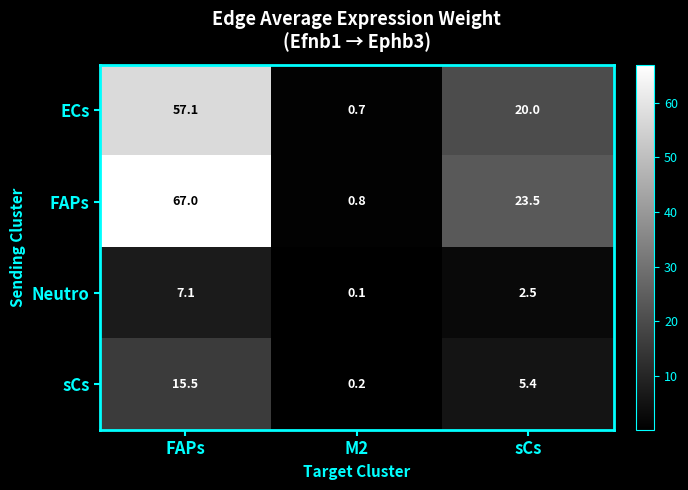

The value of FAPs at sCs is 34.9. True or false?

False